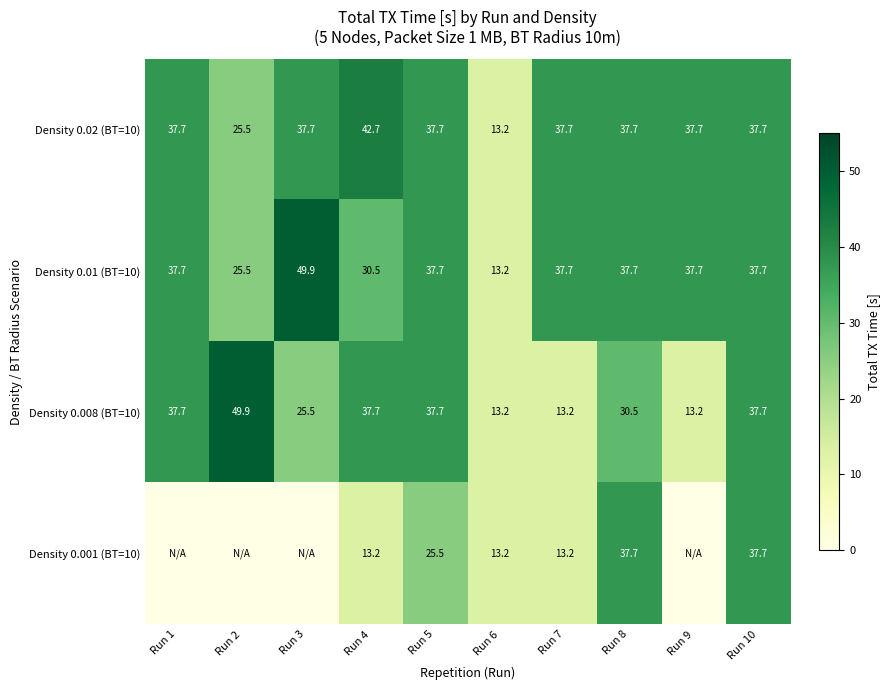

What is the greatest value displayed?

49.9